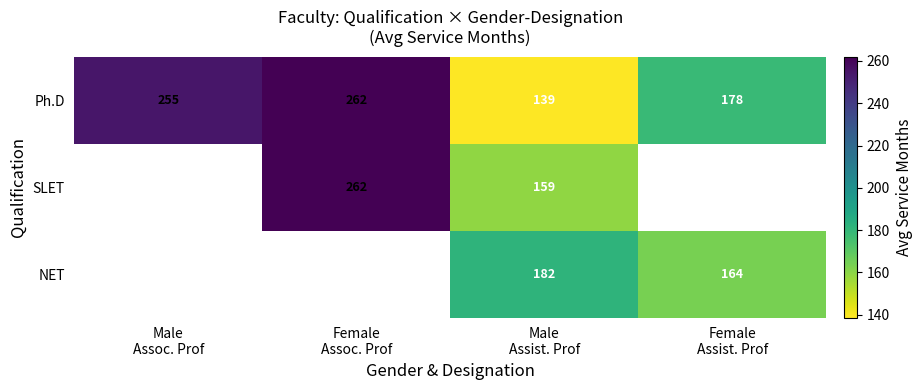

How many series are shown in this chart?

3